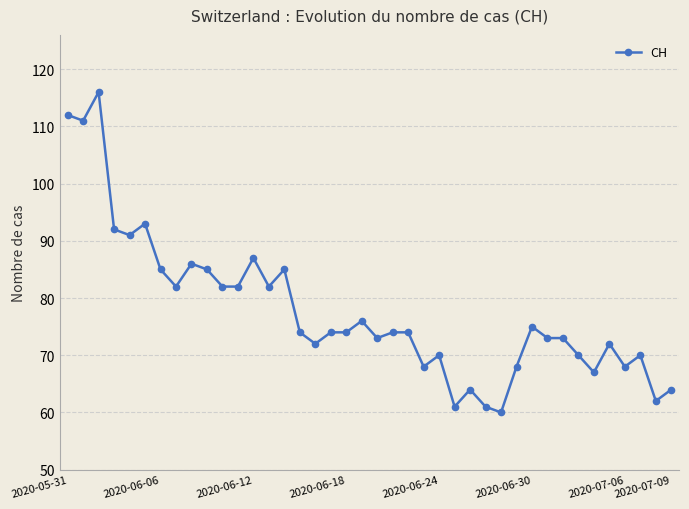

How many lines are shown in the chart?

1